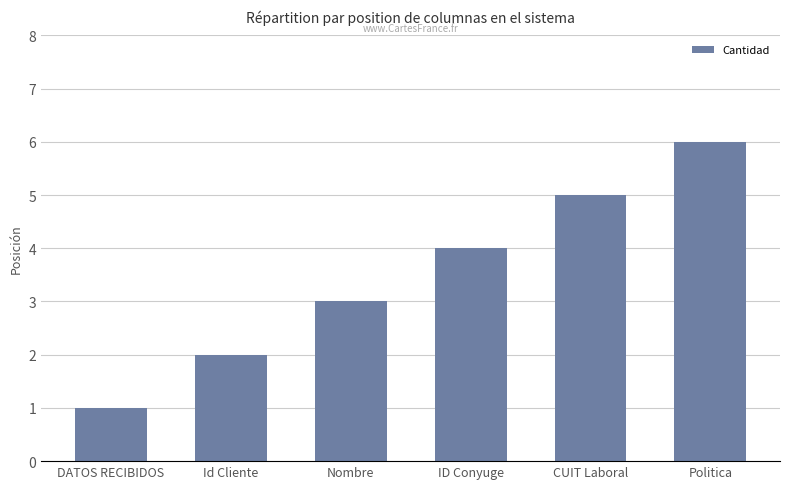

How many values are between 2 and 5?

4